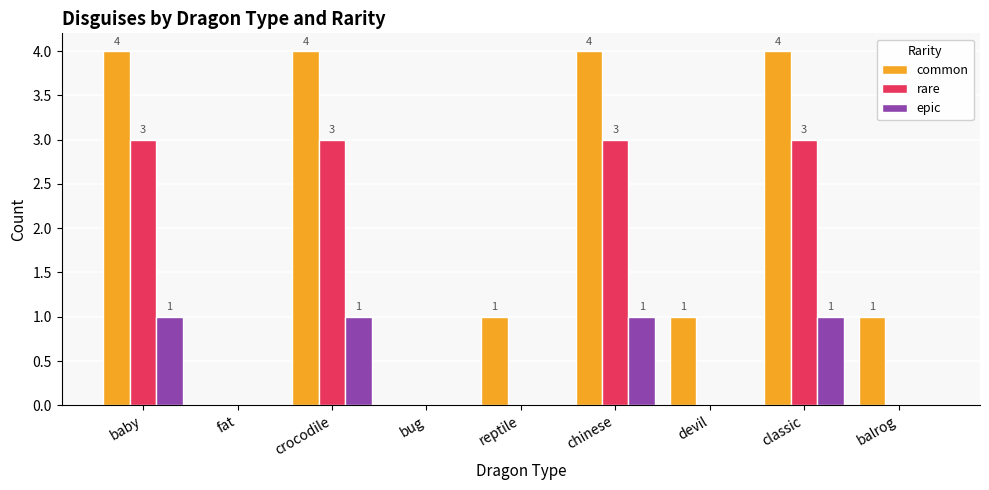

Is it true that common equals 4 at classic?

True